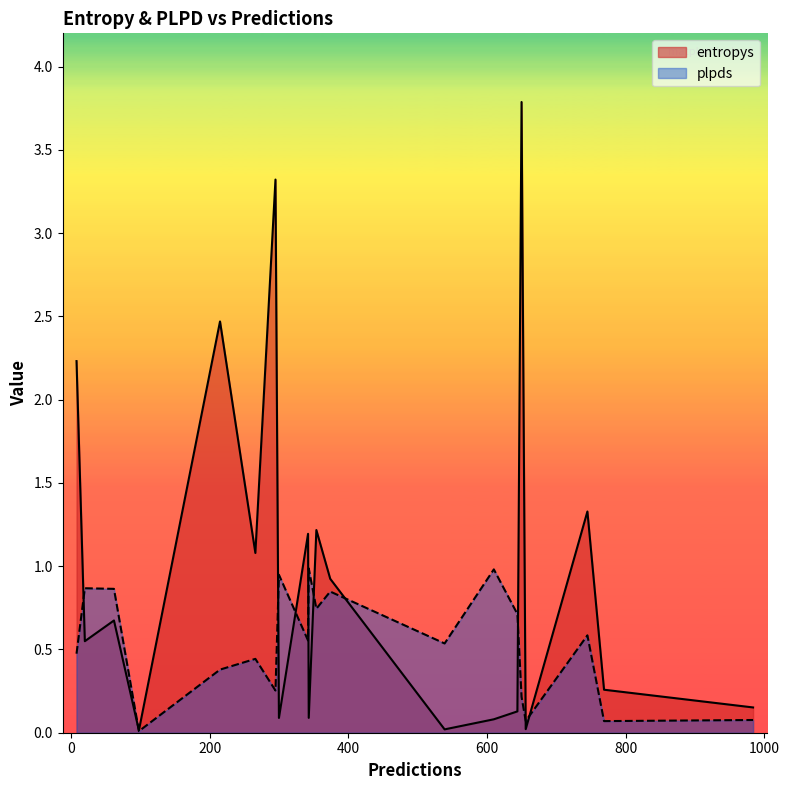

In entropys, how many points are higher than both neighbors (excluding endpoints)?

7